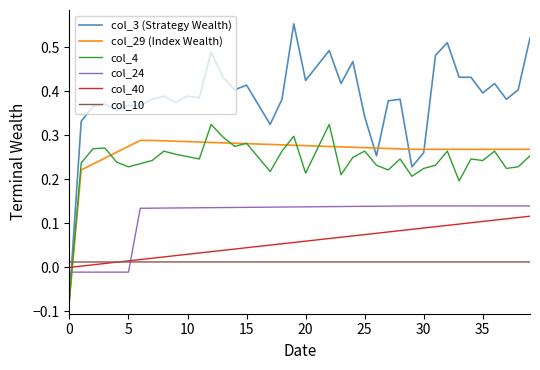

Which series has the largest total across all categories?

col_3 (Strategy Wealth)